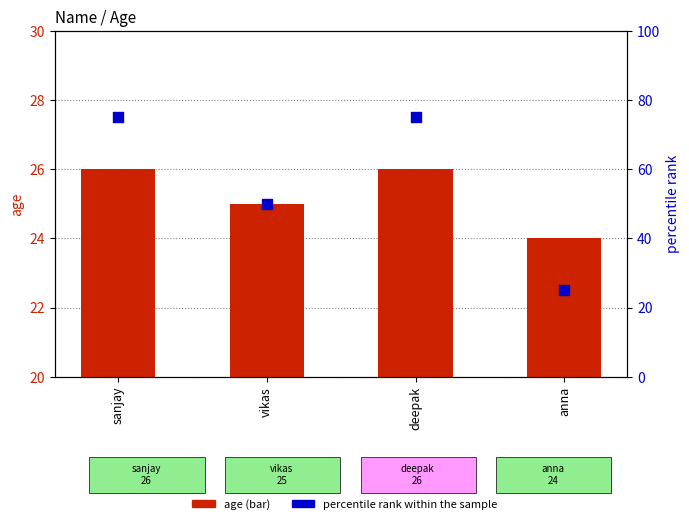

Which series contains the lowest Y value?

age